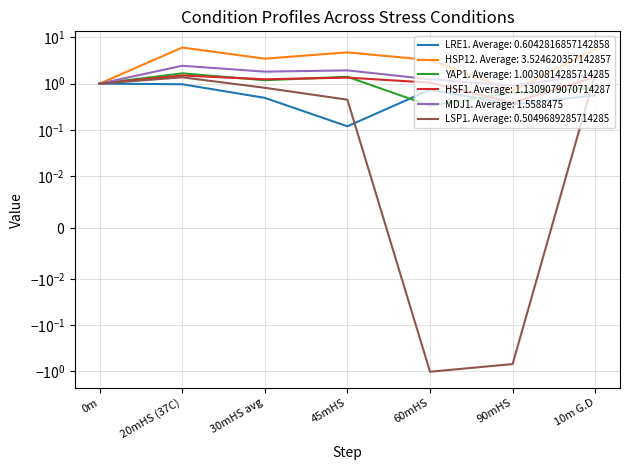

What are all the series names shown in the legend?

LRE1, HSP12, YAP1, HSF1, MDJ1, LSP1